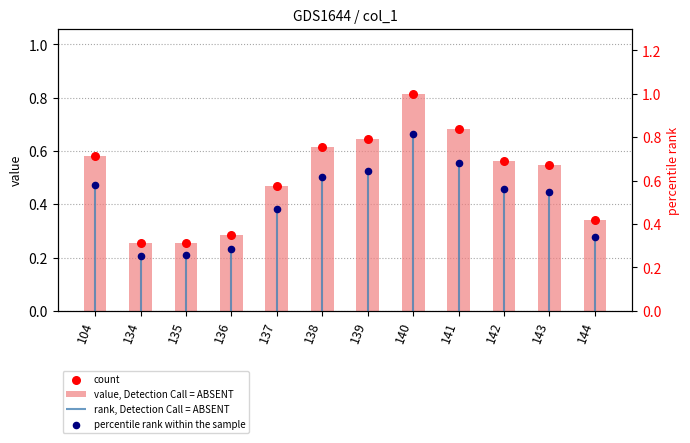

Which series contains the lowest Y value?

value, Detection Call = ABSENT